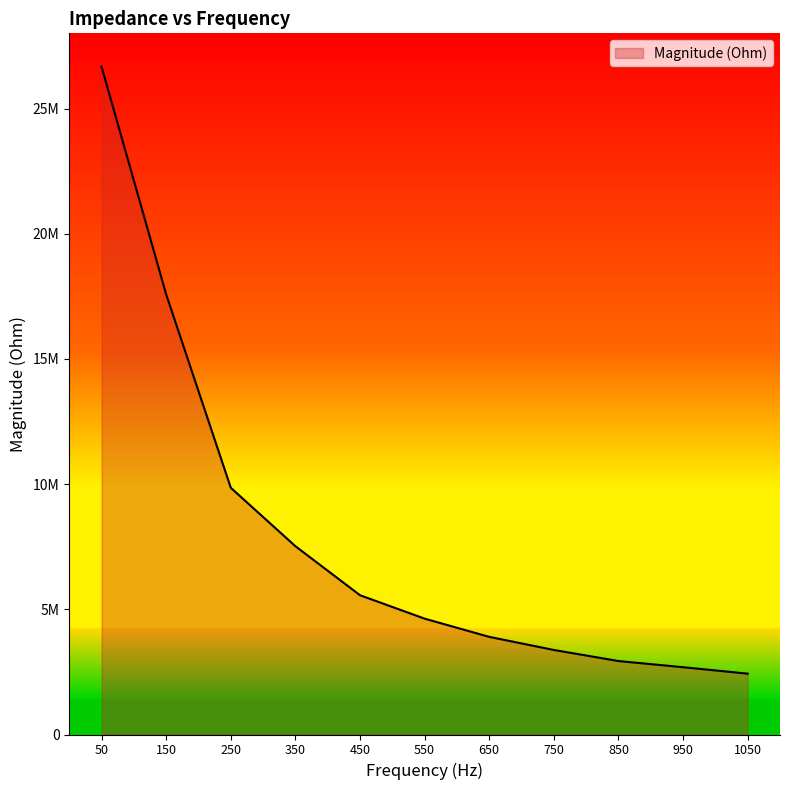

Reading left to right, extract all data points from this chart.

50=26668631.7	150=17576068.6	250=9853035.9	350=7520252.9	450=5562078.0	550=4626621.5	650=3899338.8	750=3376033.7	850=2933491.1	950=2687250.9	1050=2429974.8